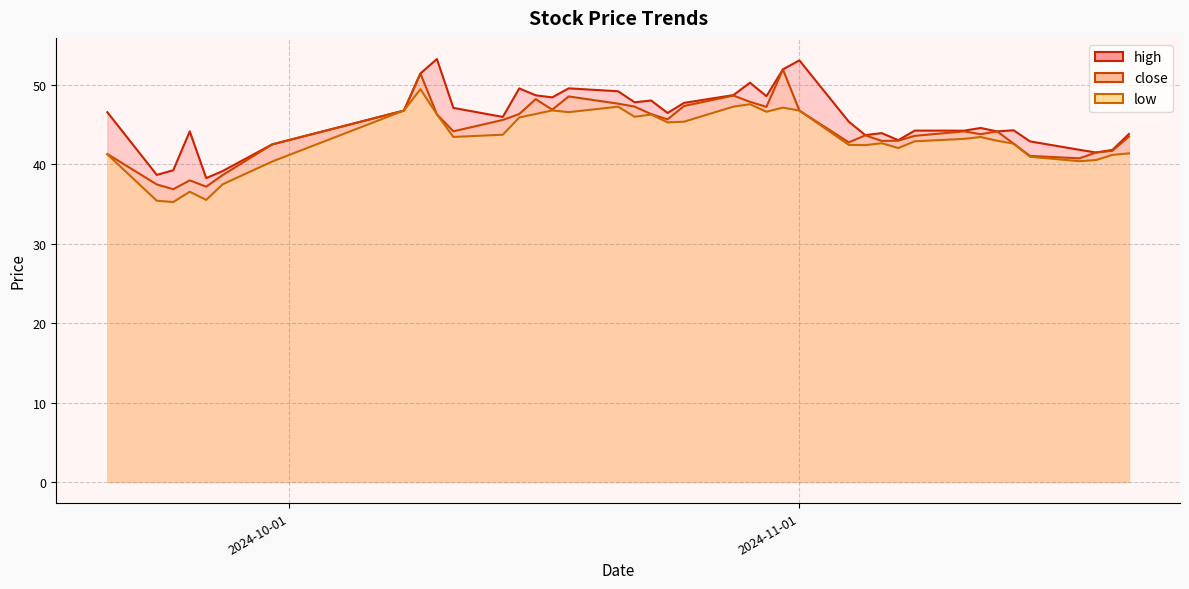

What is the label of the 25th point from the left?

2024-10-31